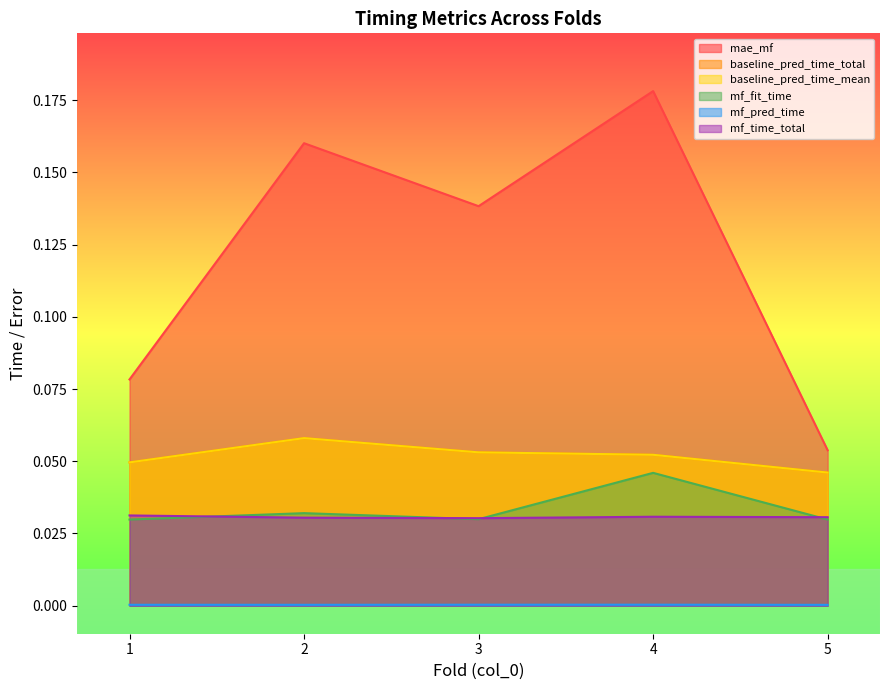

Which series changed the most between 1 and 2?

mae_mf